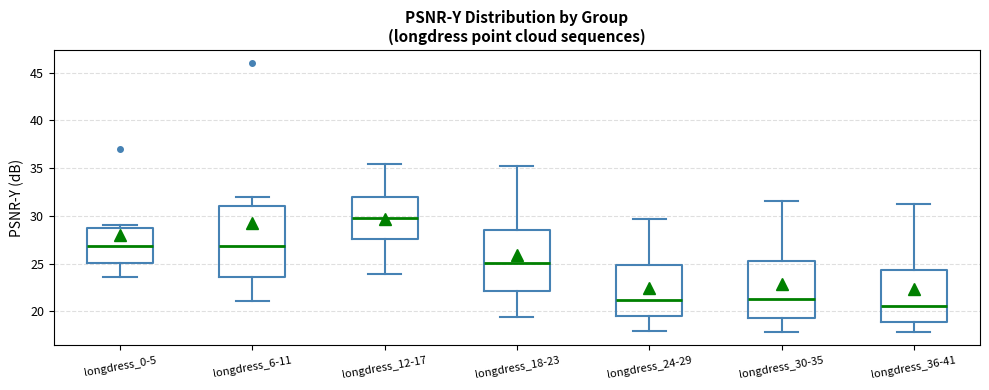

Reading left to right, transcribe this box plot: for each box, give where its median line is, the range the box spans, and where its two whiskers end, as read against the y-axis. The values are not printed on the chart, so give them approximately, as read against the axis.

longdress_0-5: median 27.0, box 25.0 to 28.5, whiskers 23.5 to 29.0
longdress_6-11: median 27.0, box 23.5 to 31.0, whiskers 21.0 to 32.0
longdress_12-17: median 29.5, box 27.5 to 32.0, whiskers 24.0 to 35.5
longdress_18-23: median 25.0, box 22.0 to 28.5, whiskers 19.5 to 35.0
longdress_24-29: median 21.0, box 19.5 to 25.0, whiskers 18.0 to 29.5
longdress_30-35: median 21.0, box 19.5 to 25.5, whiskers 18.0 to 31.5
longdress_36-41: median 20.5, box 19.0 to 24.5, whiskers 18.0 to 31.5